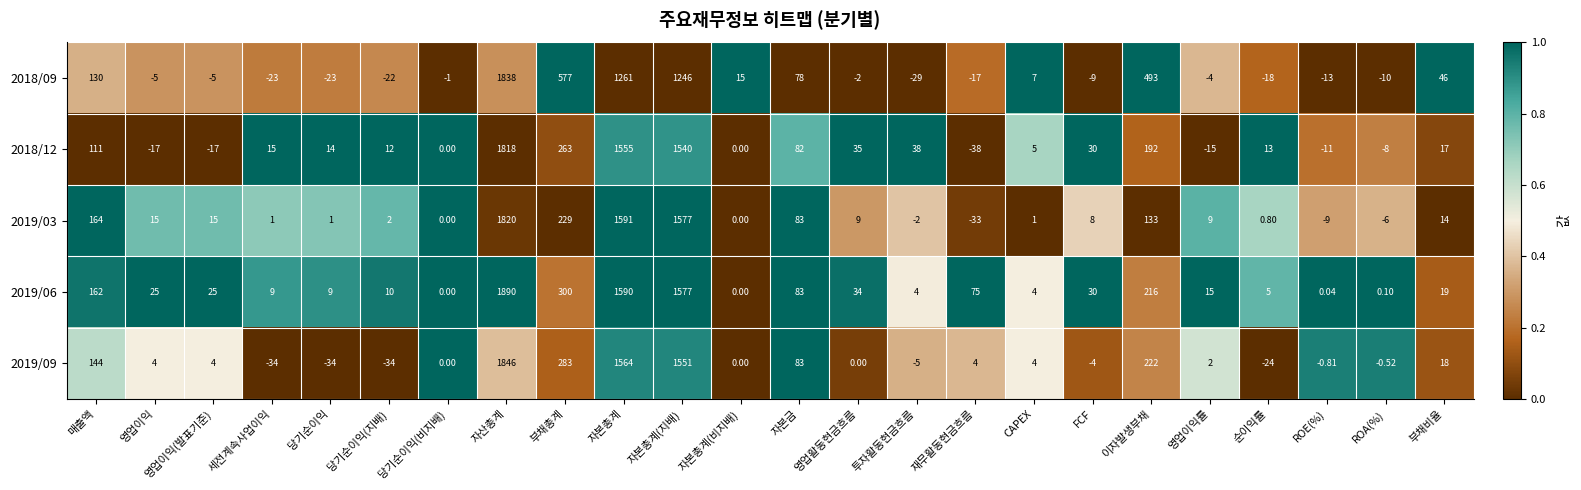

Which category has the lowest value across all series?

재무활동현금흐름